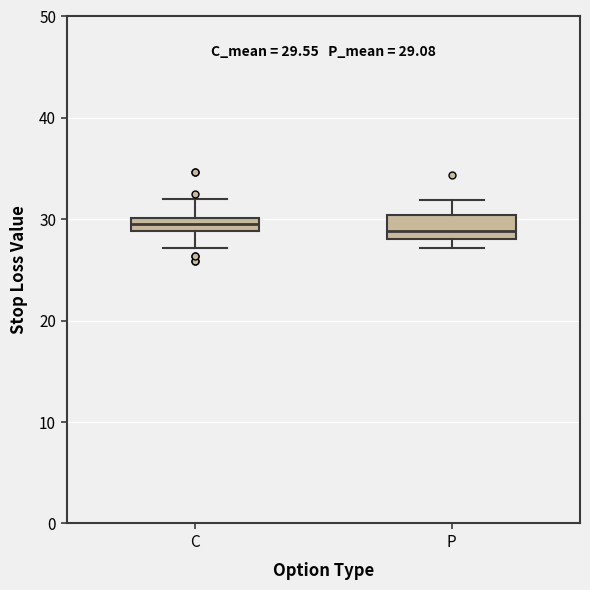

Comparing the boxes themselves (not the whiskers), which one is the tallest?

P